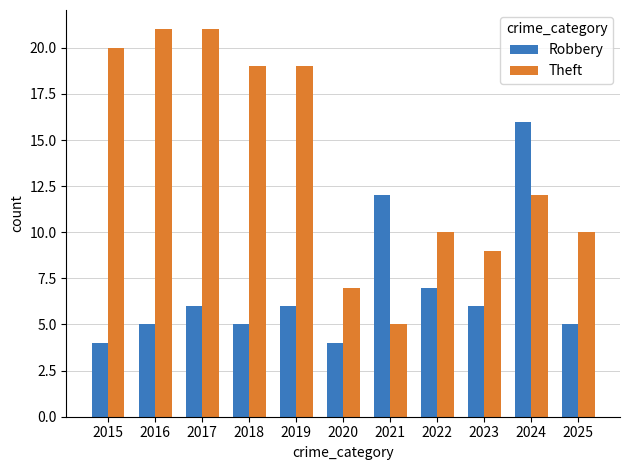

What is the value of the Theft bar at the 5th from the left?

19